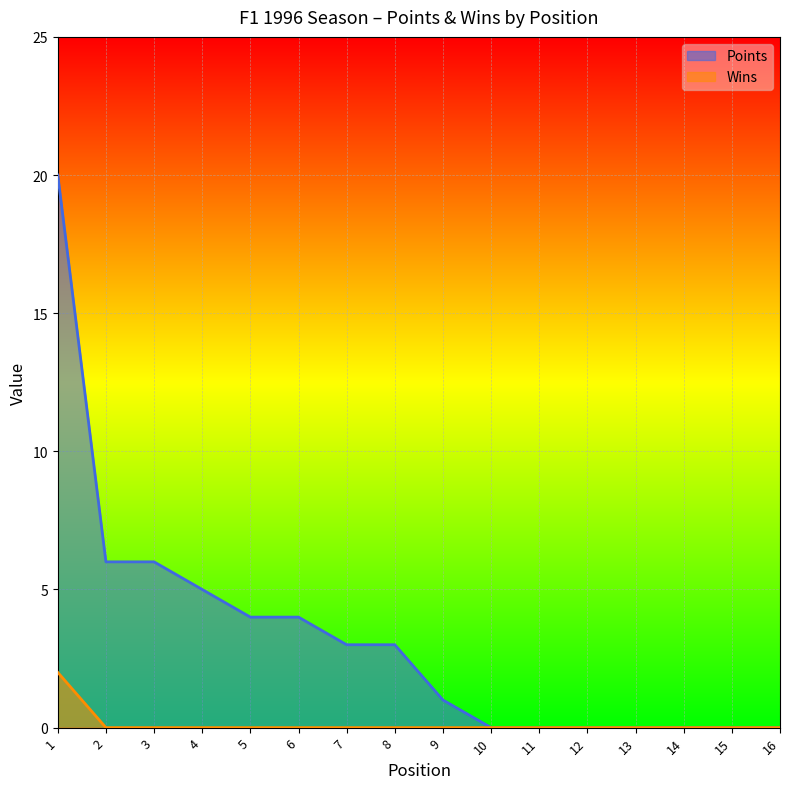

How many positive values does the Wins series have?

1